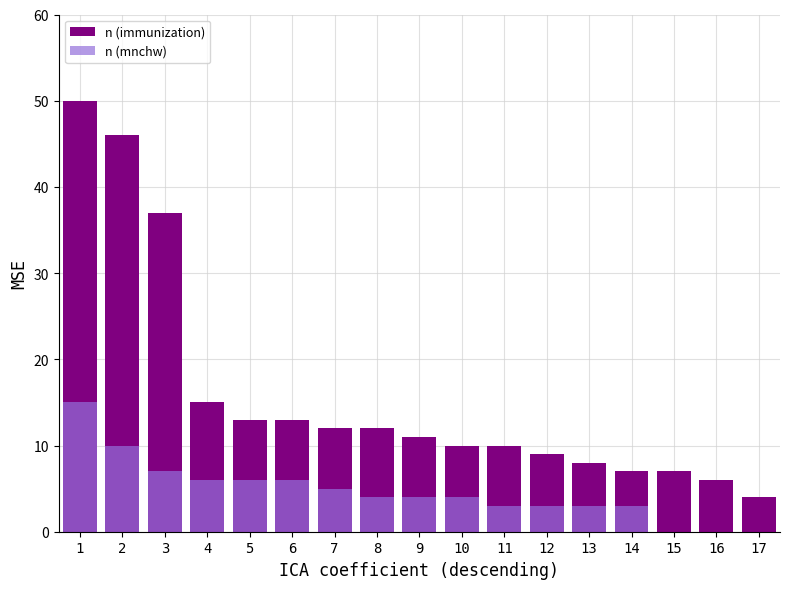

What is the sum of all n (immunization) values?

270